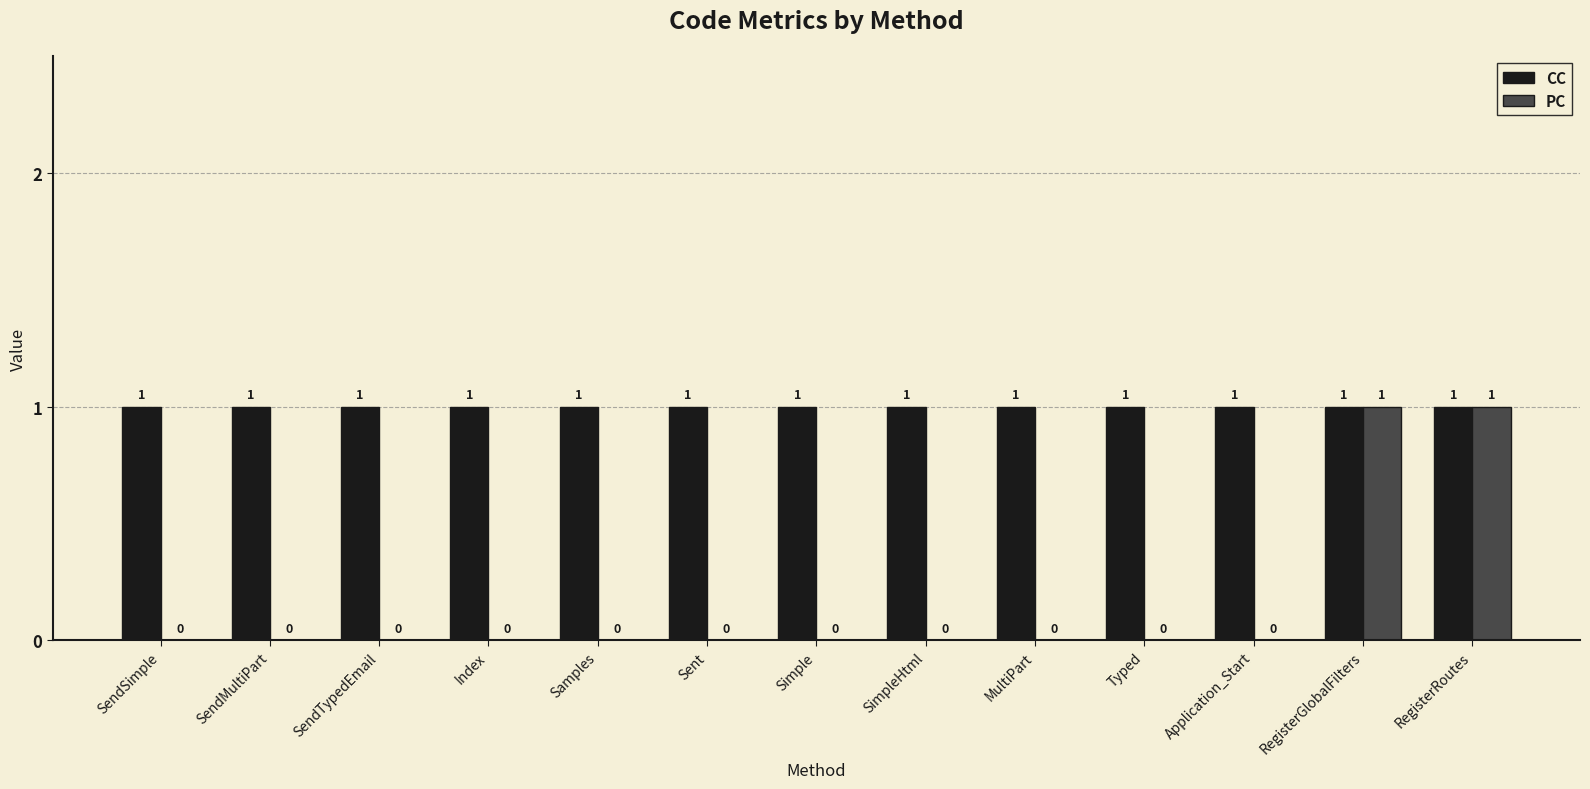

Count the PC values in the range 0 to 1.

13